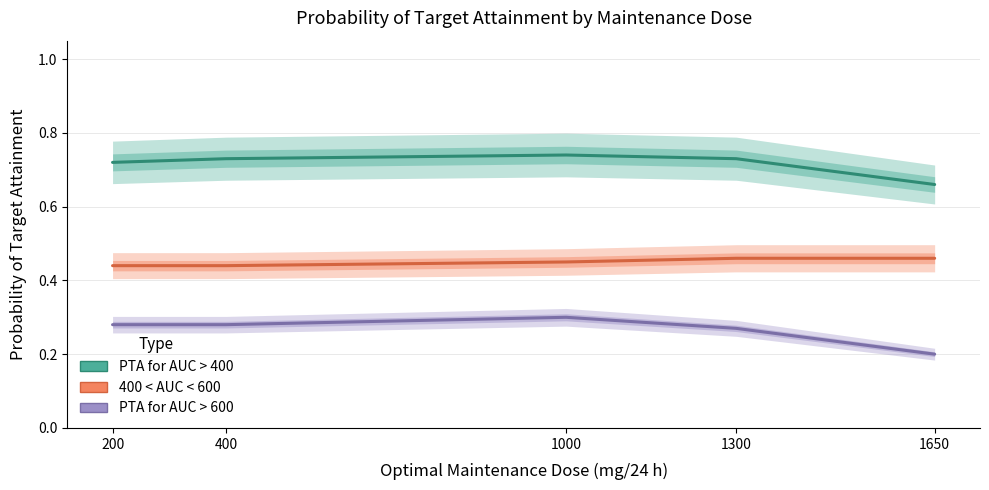

Where is the first local maximum for PTA for AUC > 600?

1000